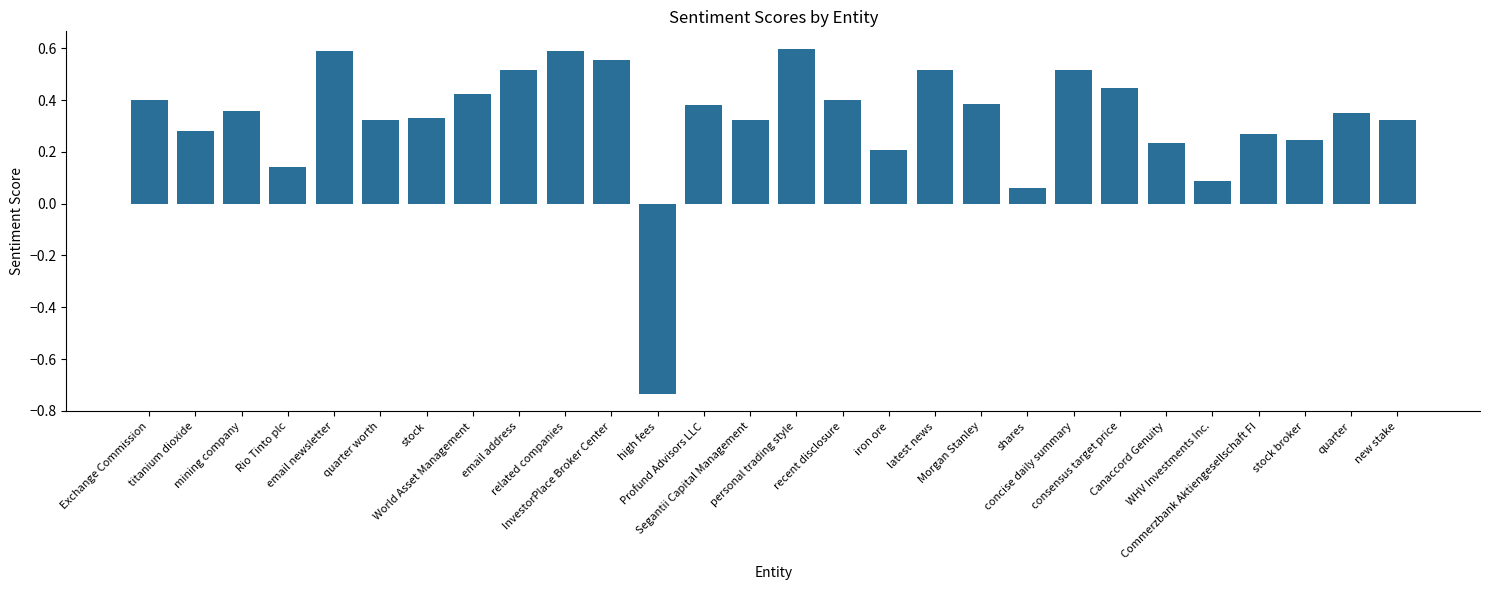

What is the difference between the maximum and minimum values?

1.3